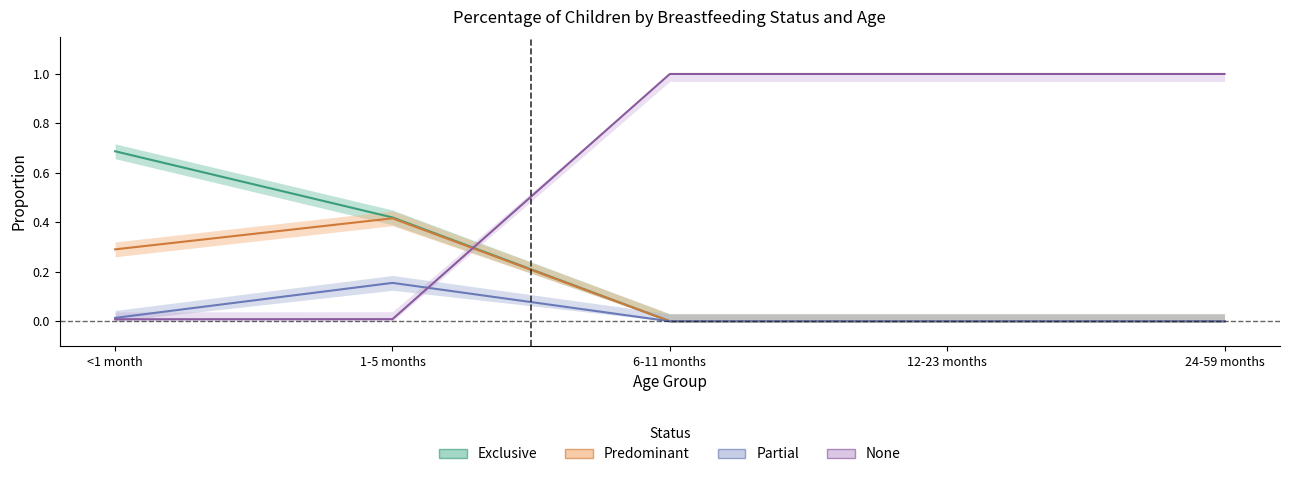

Does the chart display data point markers on the line(s)?

No